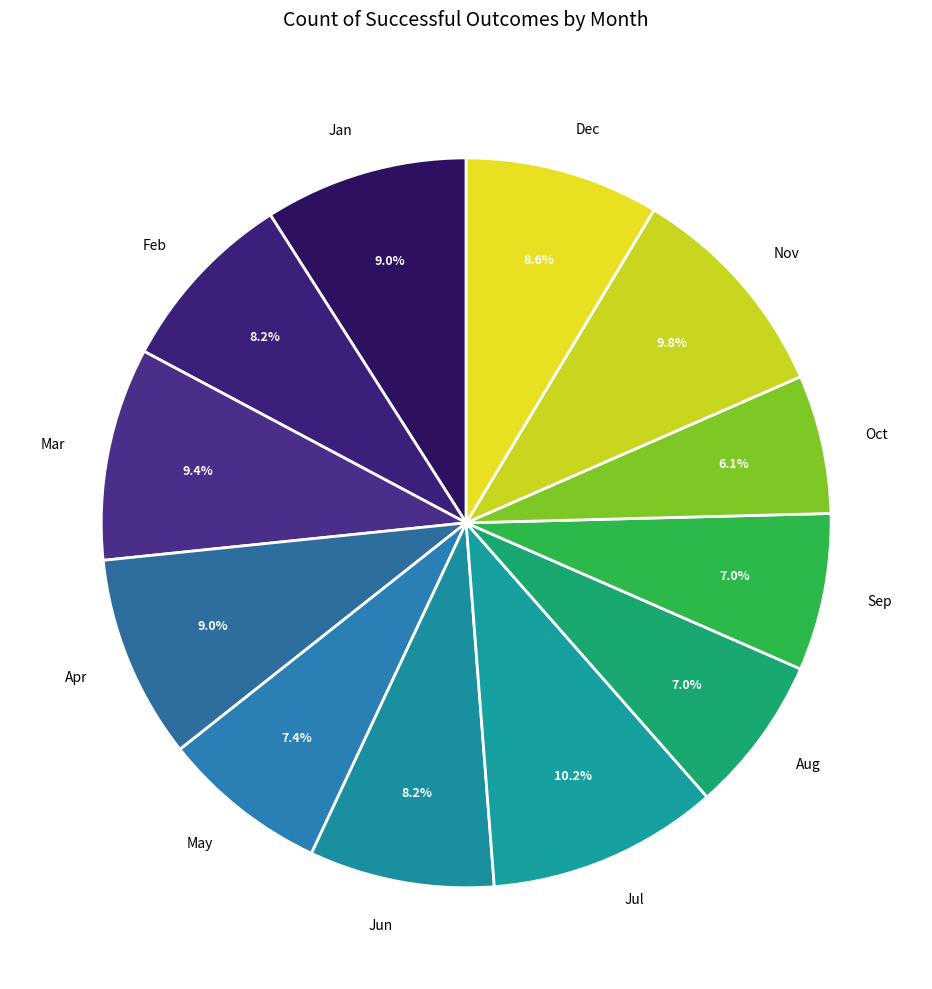

Does Oct represent more than half of the total?

No